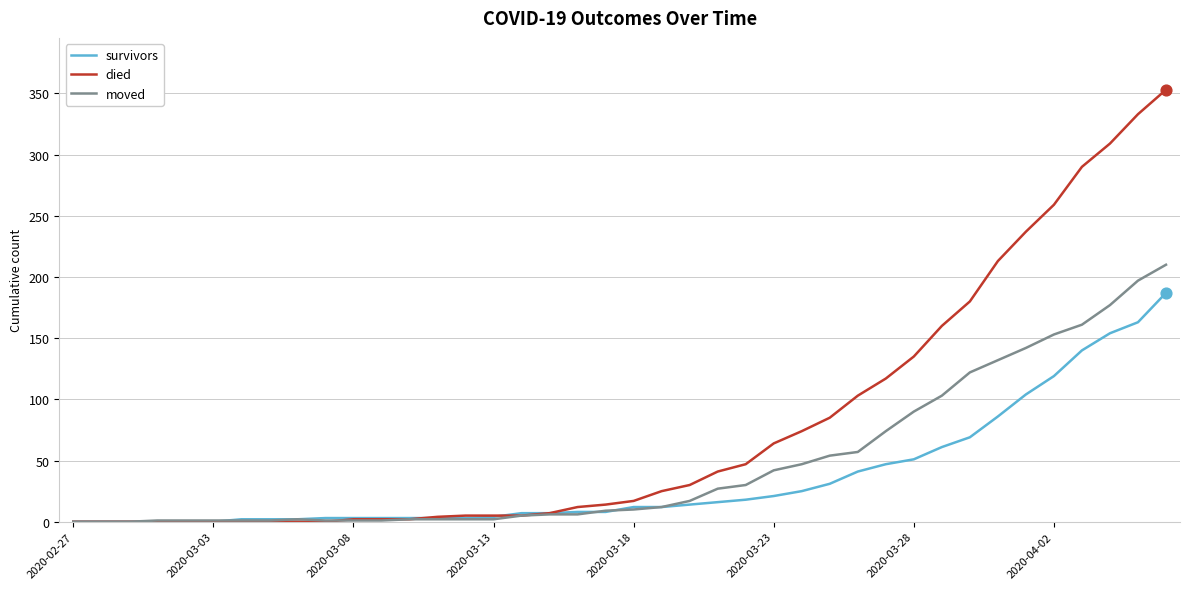

Which series has the widest spread of values?

died